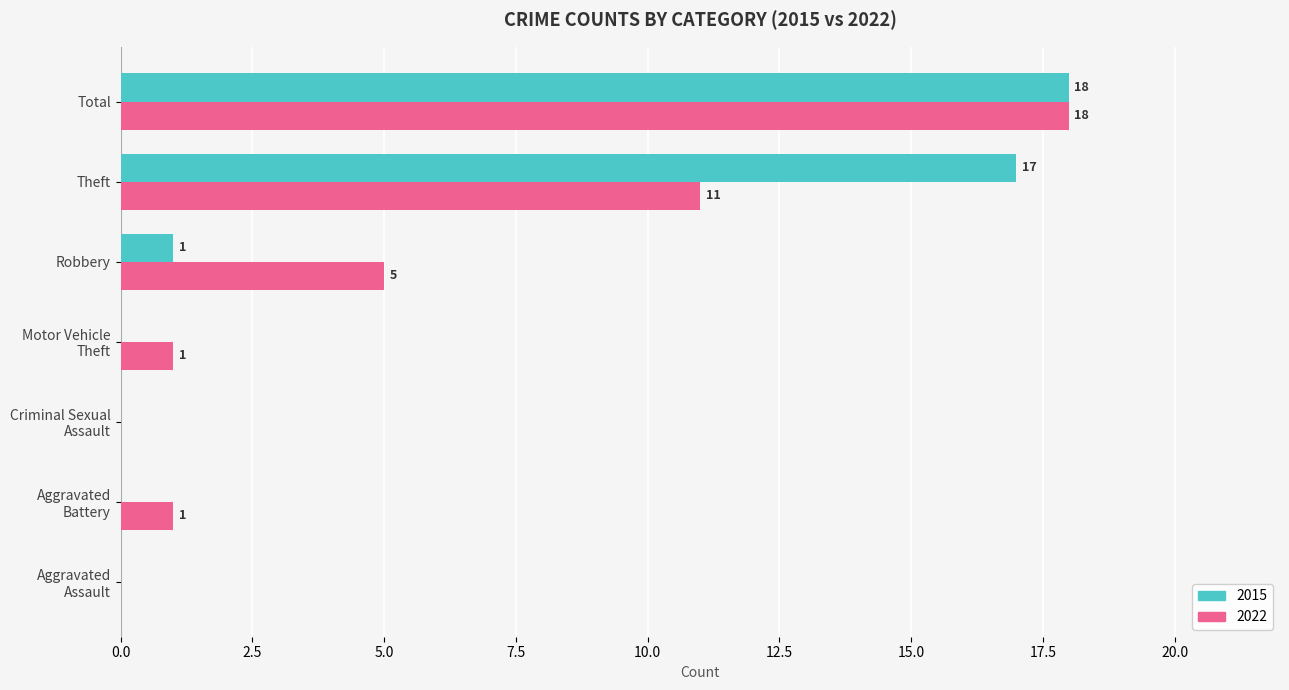

What is the maximum value shown in the chart?

18